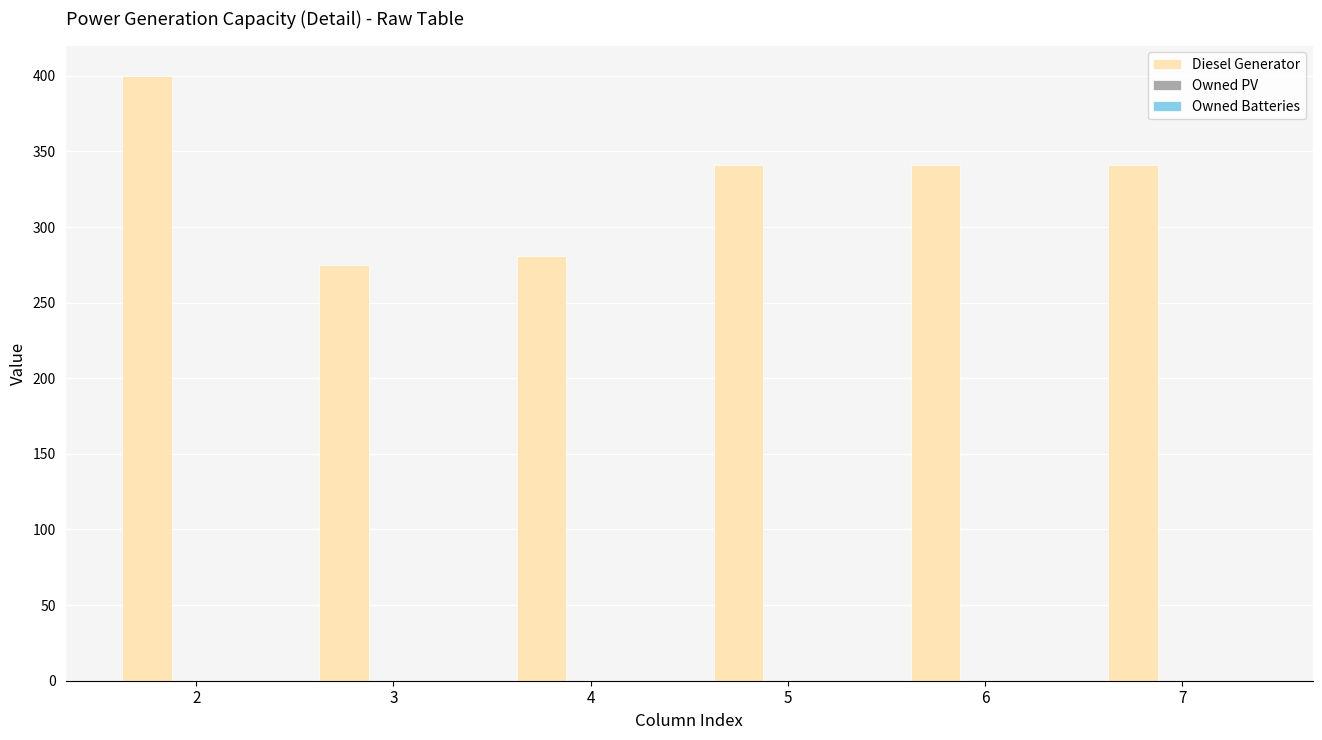

Reading left to right, what are all the values shown in this chart?

400	275	281	341	341	341